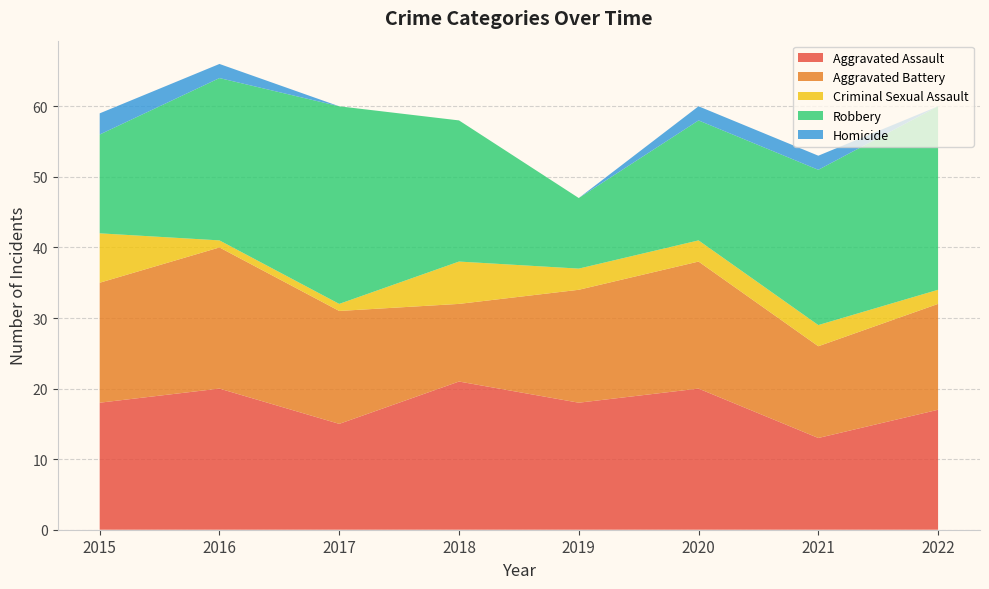

Reading left to right, what are all the values shown in this chart?

Aggravated Assault: 2015=18	2016=20	2017=15	2018=21	2019=18	2020=20	2021=13	2022=17
Aggravated Battery: 2015=17	2016=20	2017=16	2018=11	2019=16	2020=18	2021=13	2022=15
Criminal Sexual Assault: 2015=7	2016=1	2017=1	2018=6	2019=3	2020=3	2021=3	2022=2
Robbery: 2015=14	2016=23	2017=28	2018=20	2019=10	2020=17	2021=22	2022=26
Homicide: 2015=3	2016=2	2017=0	2018=0	2019=0	2020=2	2021=2	2022=0